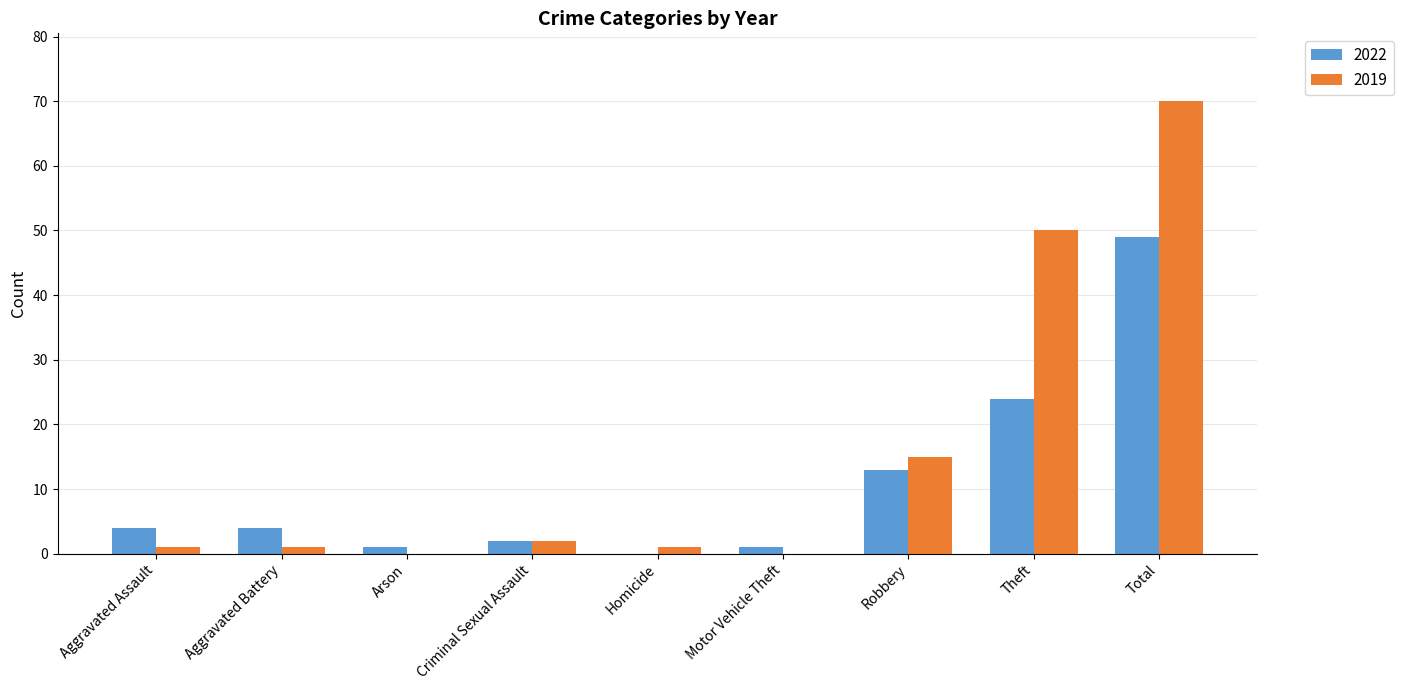

How many categories are shown in the chart?

9